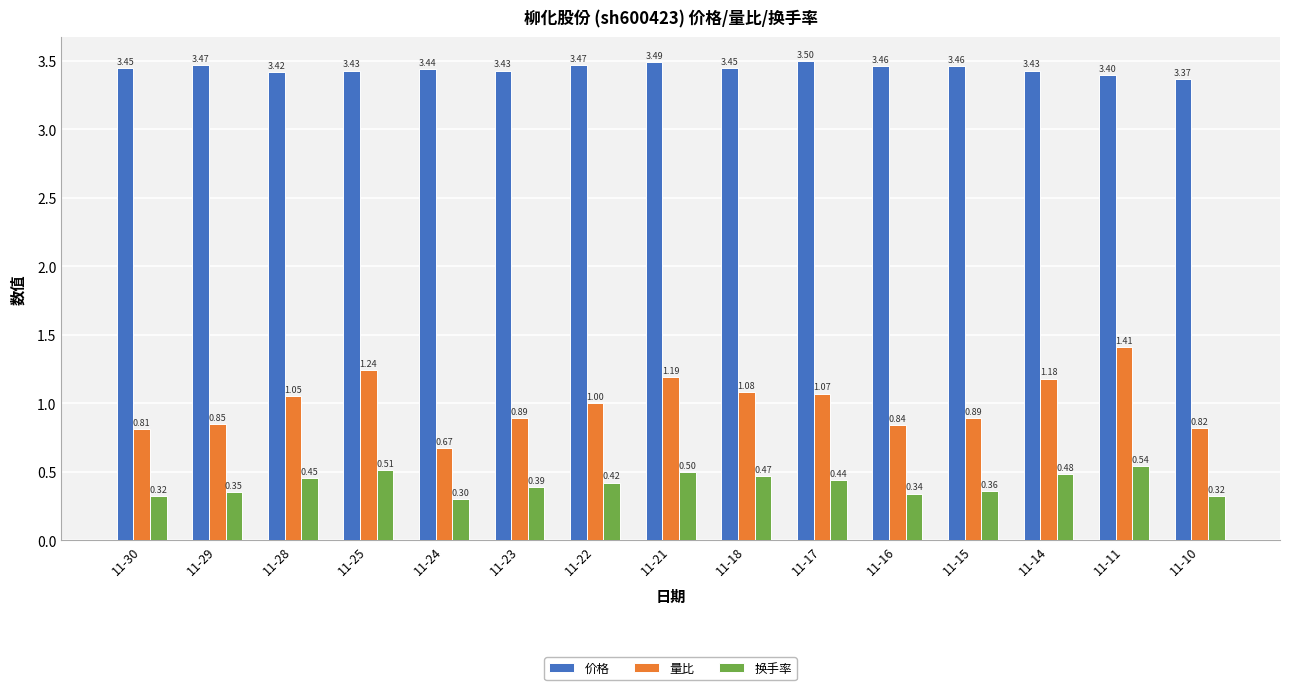

The value of 量比 at 11-15 is 0.5. True or false?

False